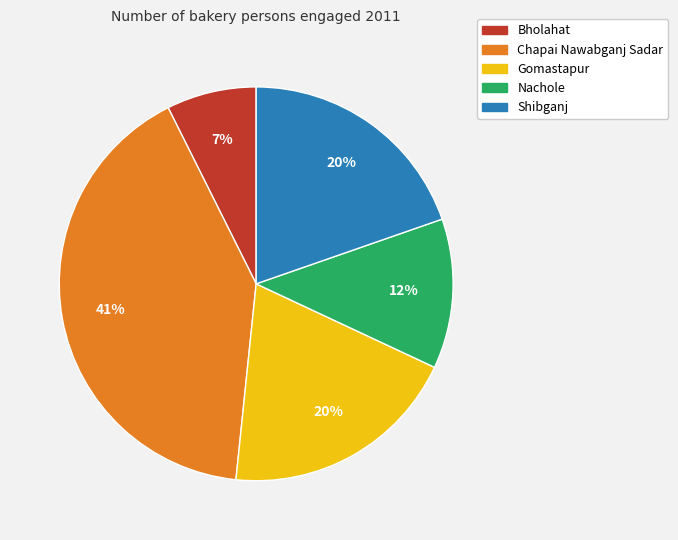

To the nearest percent, what portion does Gomastapur represent?

20%